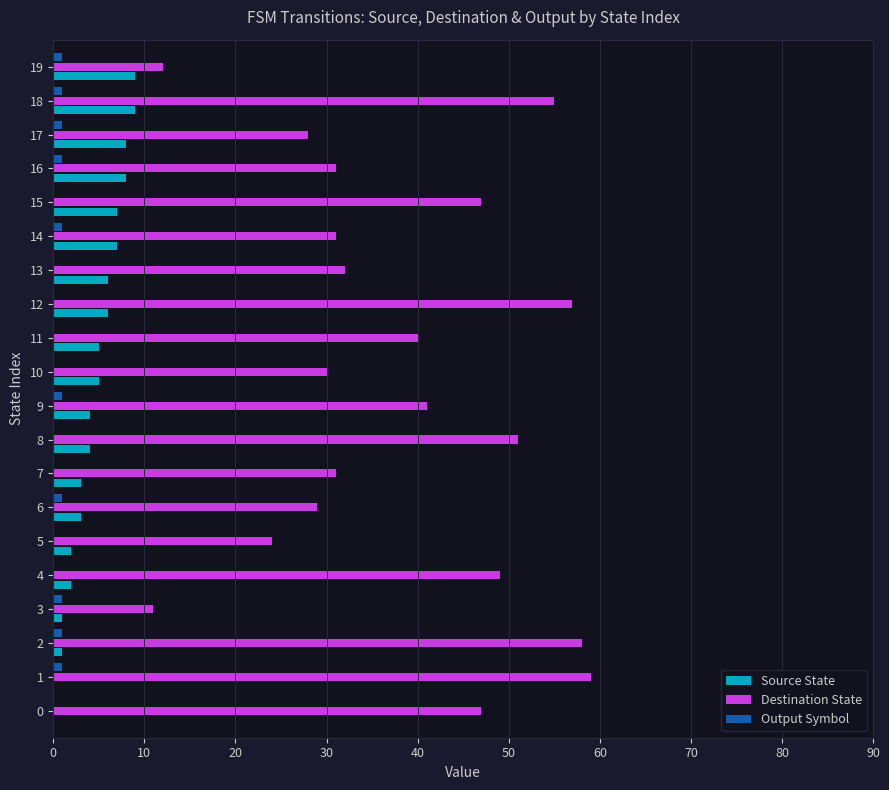

True or false: Output Symbol has a value of 0 at 7.

True